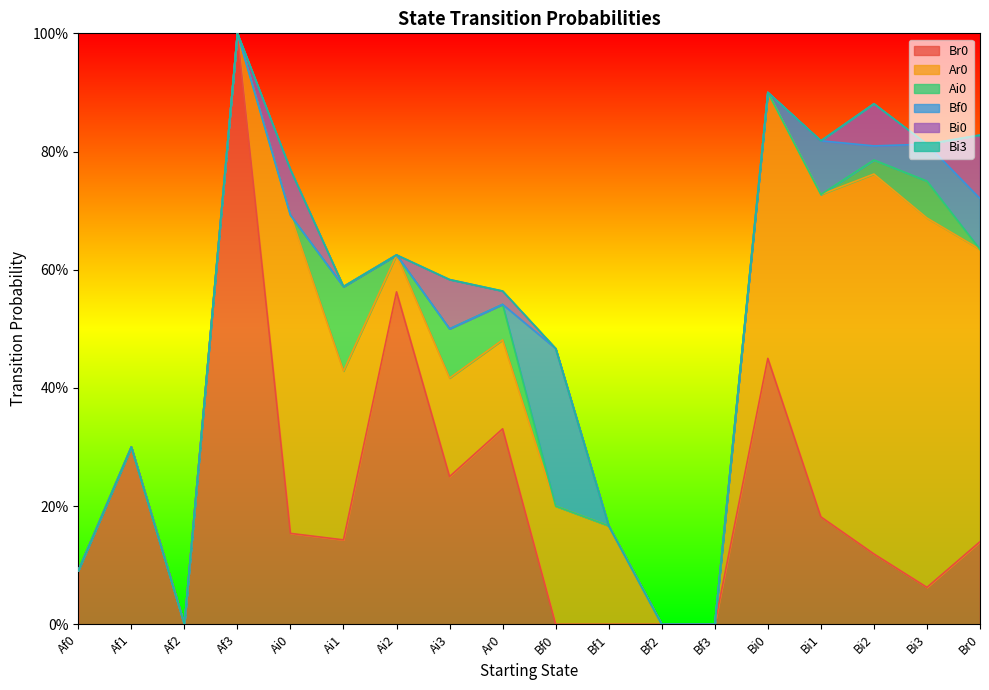

What position from the left is Bf0?

10